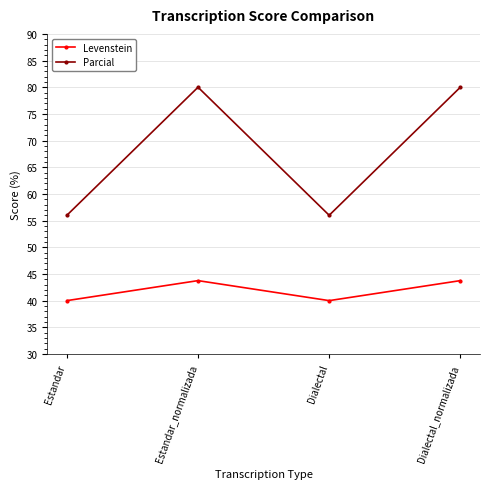

At how many categories does at least one series exceed 76?

2